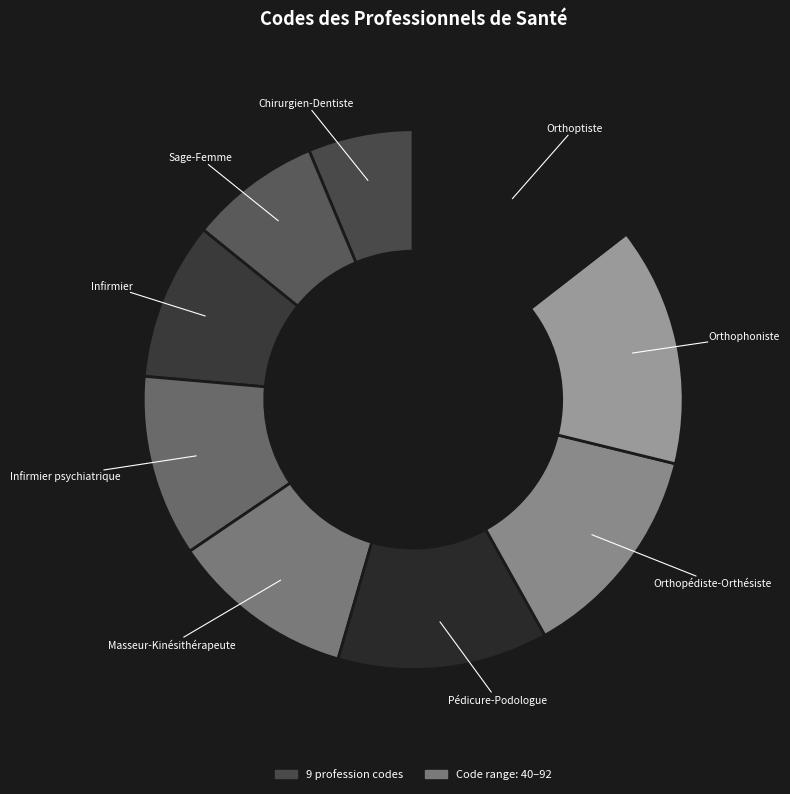

Which category has the biggest portion of the pie?

Orthoptiste